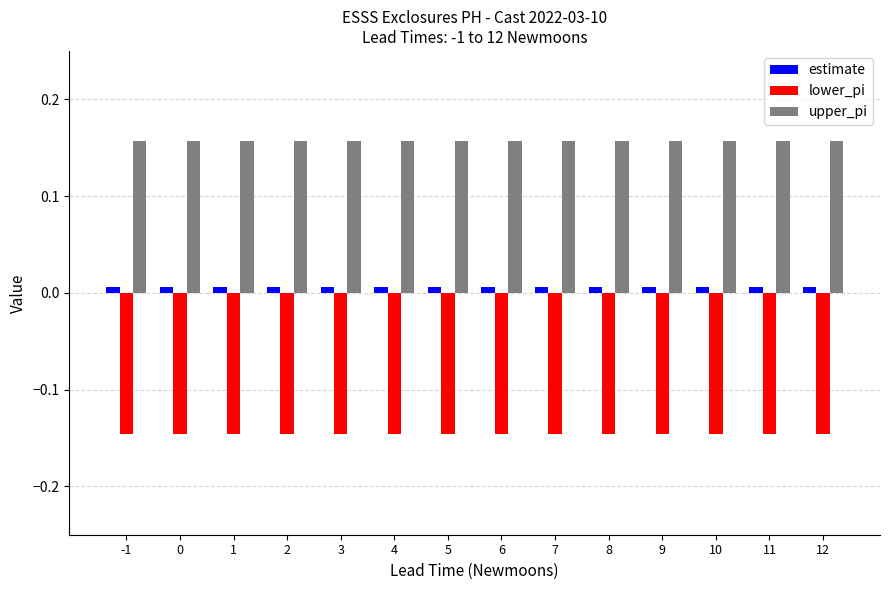

True or false: upper_pi has a value of 0.1 at 8.

False